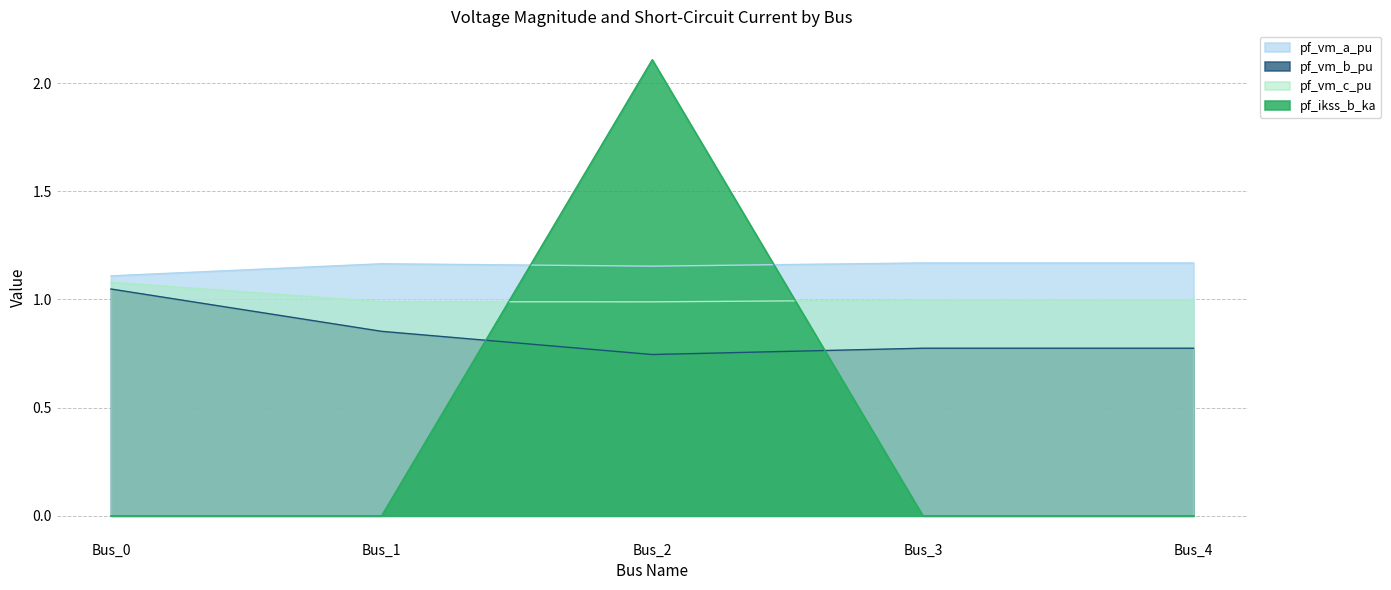

Between Bus_0 and Bus_4, which series saw the biggest shift?

pf_vm_b_pu